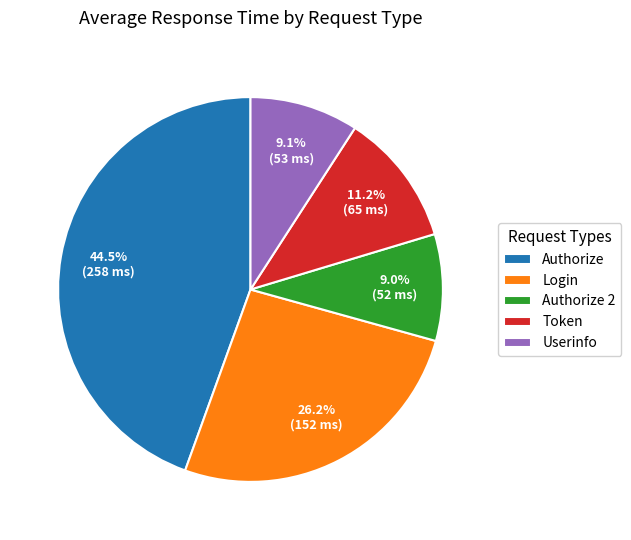

Between Authorize 2 and Login, which is larger?

Login